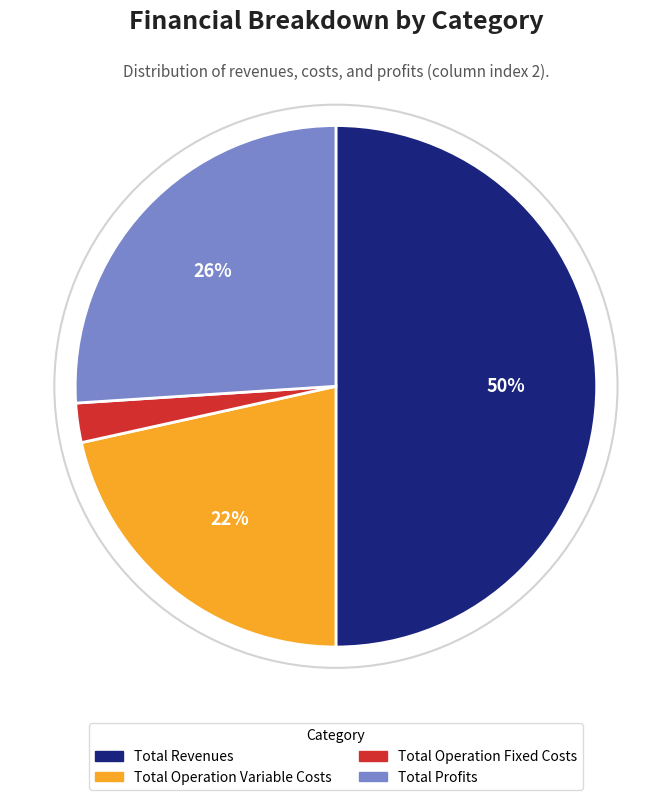

Does Total Operation Variable Costs account for over 50% of the chart?

No